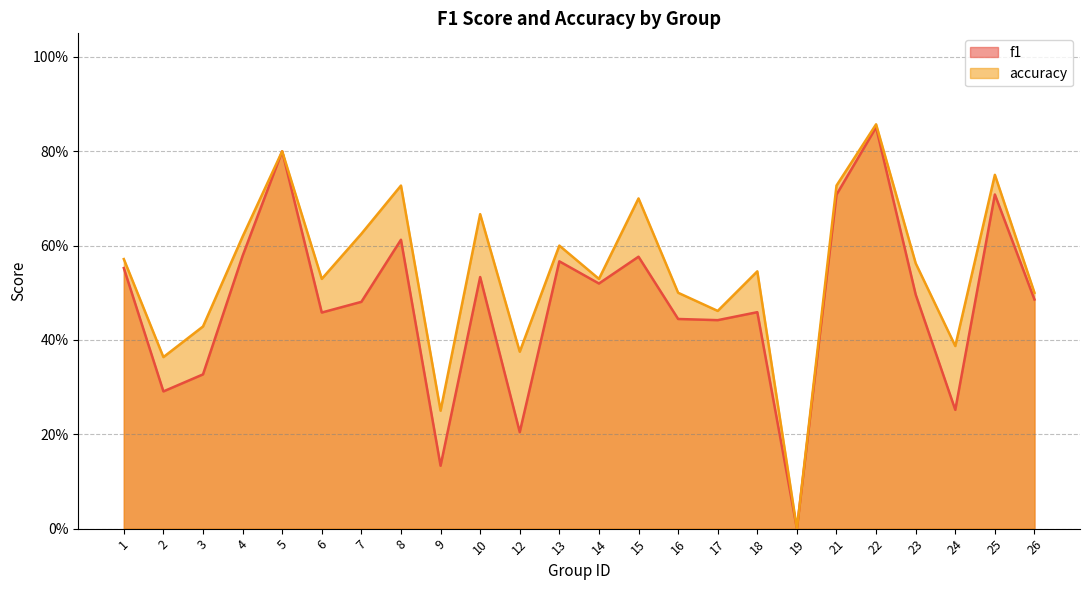

Rank the series at 1 from lowest to highest value.

f1, accuracy